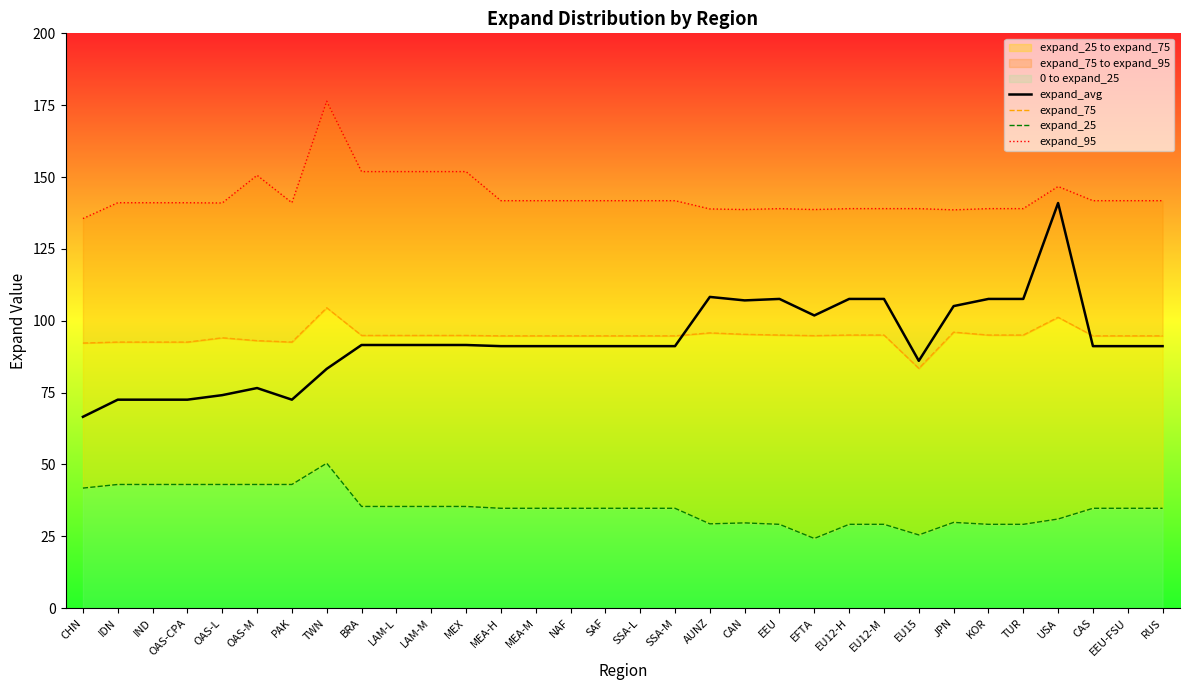

What is the difference between the maximum and minimum values in the expand_avg series?

74.4